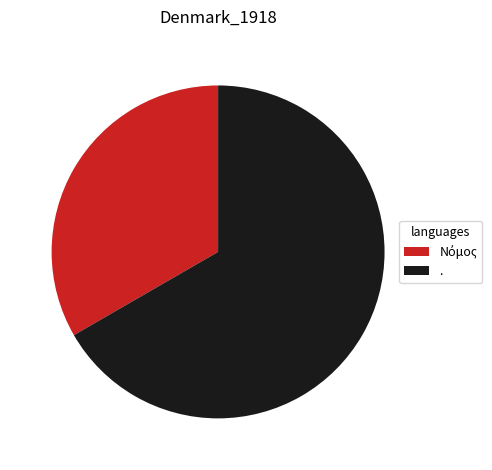

Does any single category account for the majority?

Yes